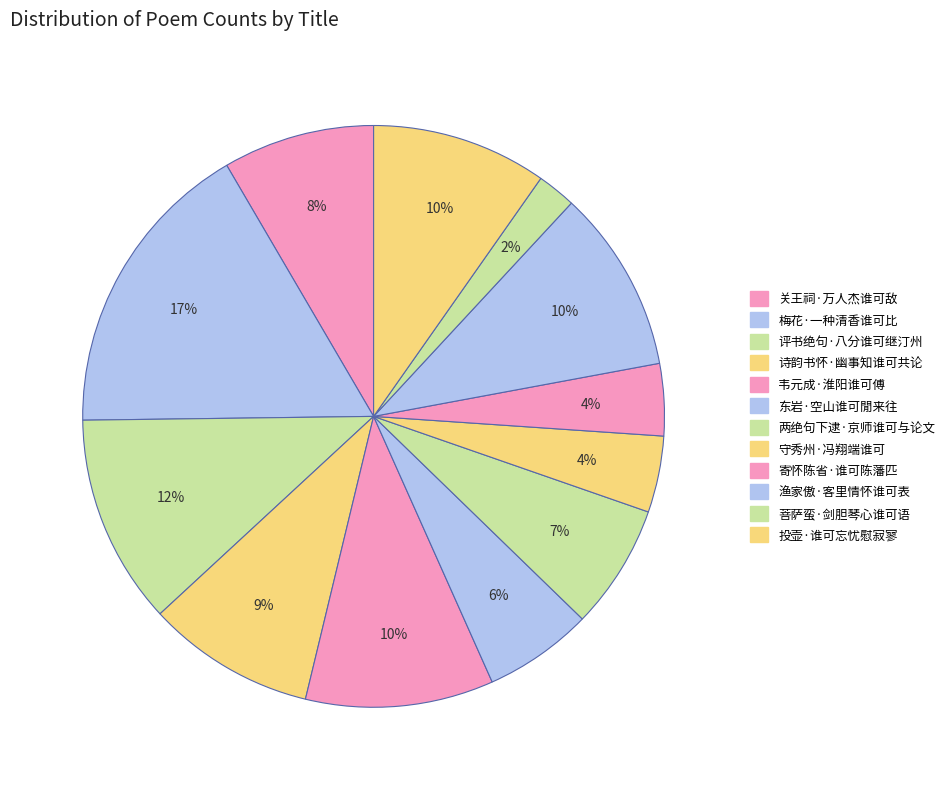

True or false: 渔家傲·客里情怀谁可表 accounts for 10% of the total.

True